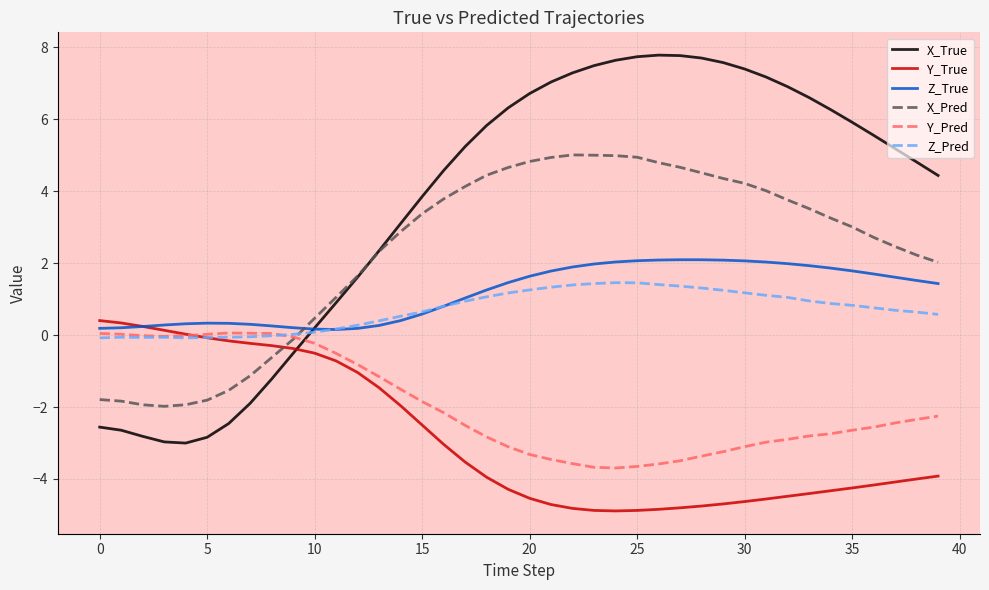

Which series has the widest spread of values?

X_True